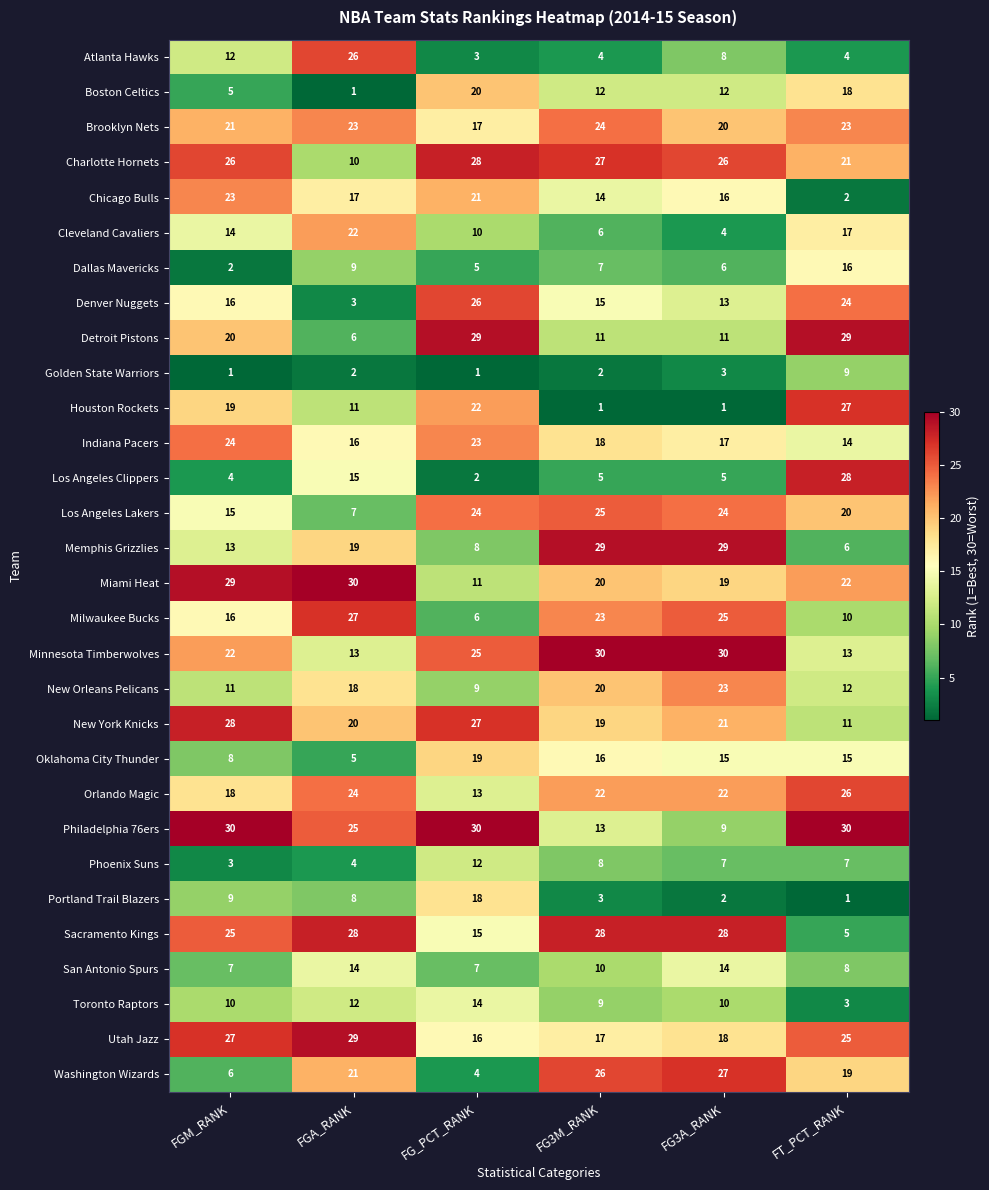

True or false: Oklahoma City Thunder has a value of 4 at FG3A_RANK.

False